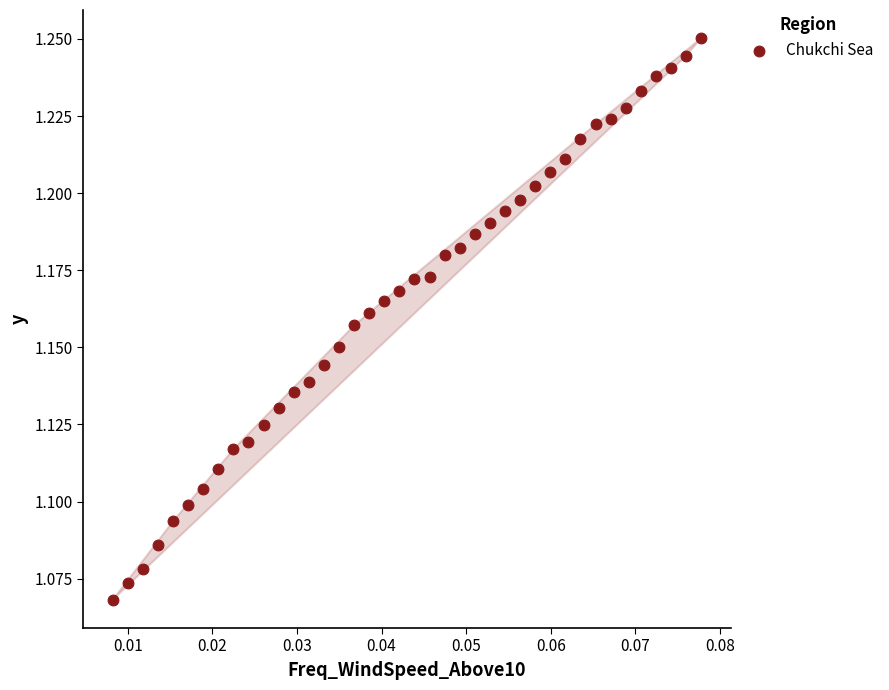

Count the number of points in this scatter plot.

40